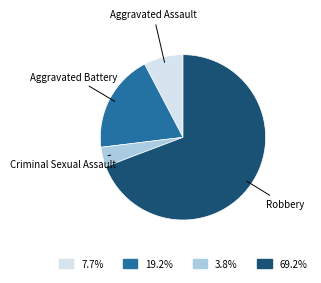

What is the smallest slice in the pie chart?

Criminal Sexual Assault